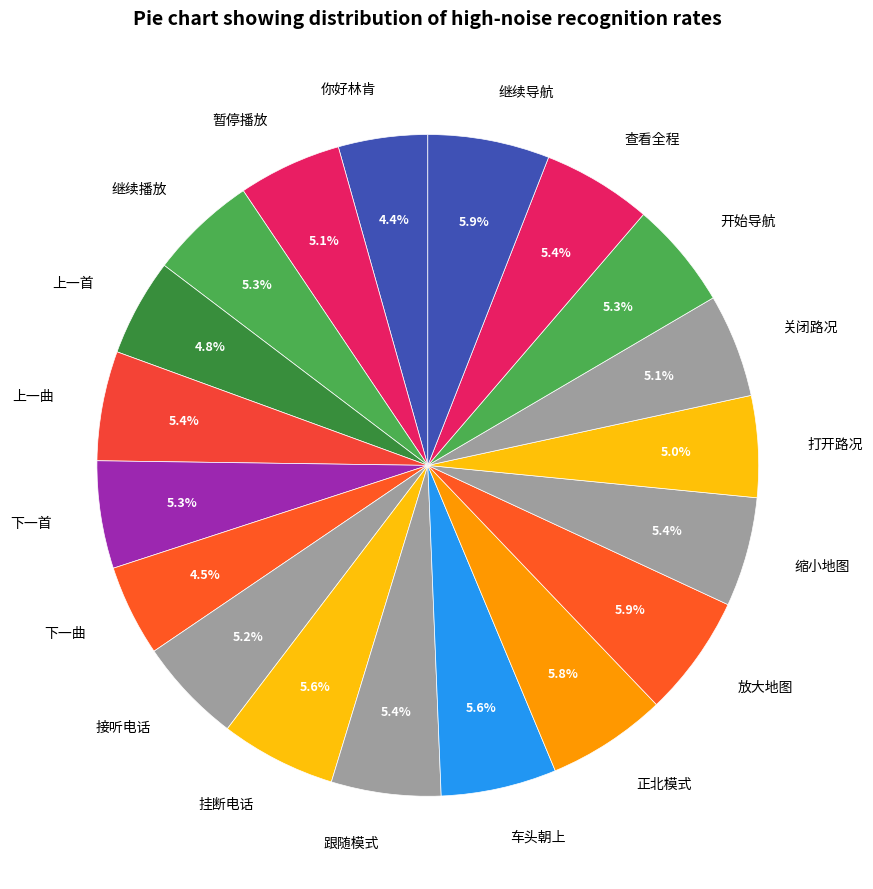

How many segments does this pie chart have?

19